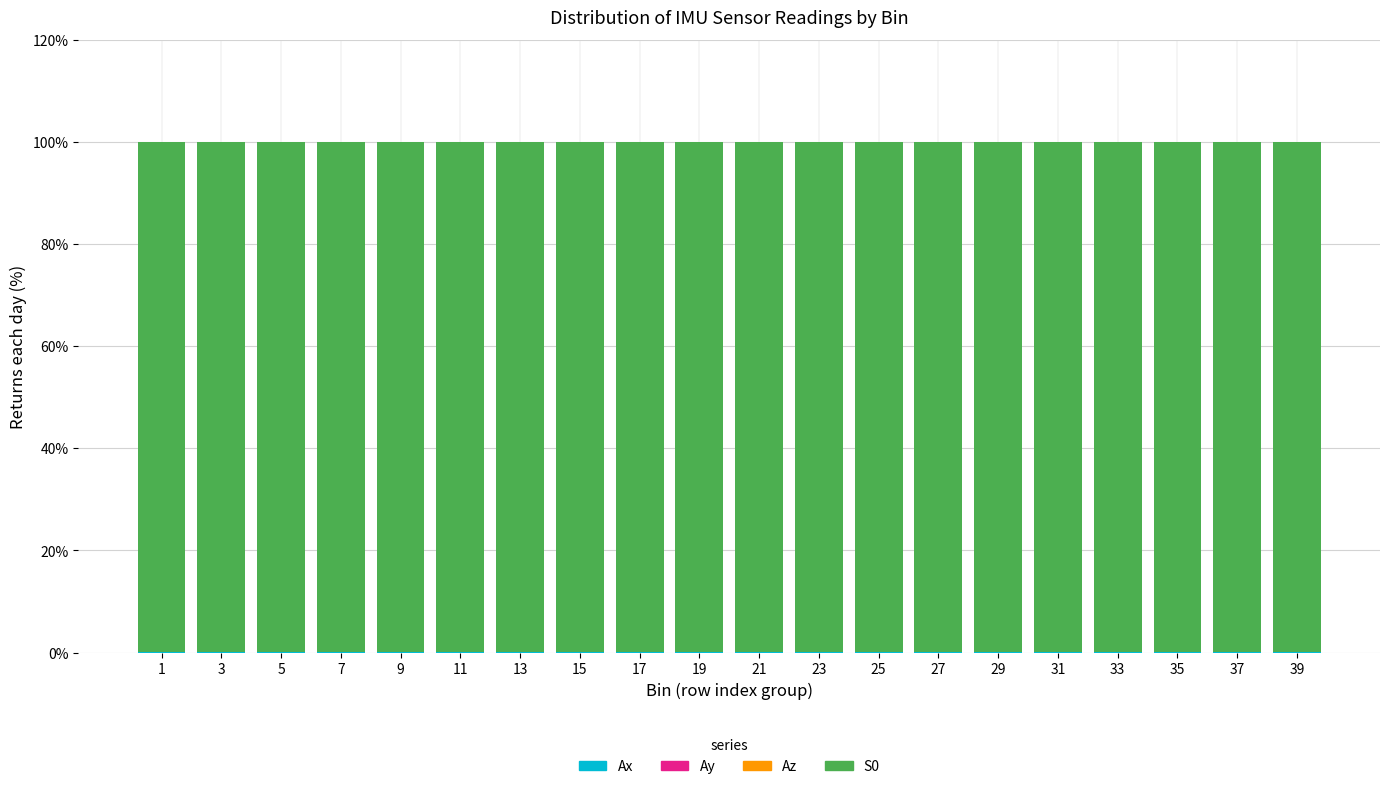

Count the number of categories in the chart.

20